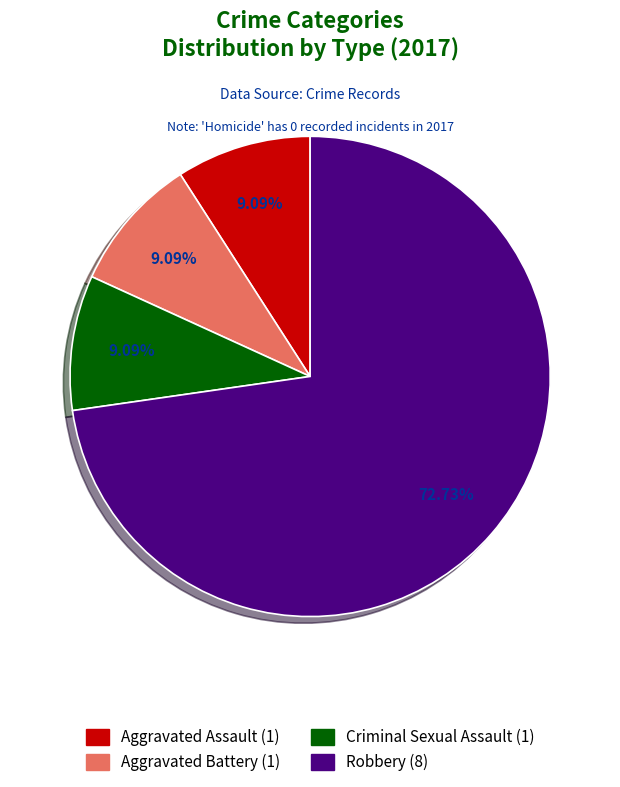

How many slices are in this pie chart?

4